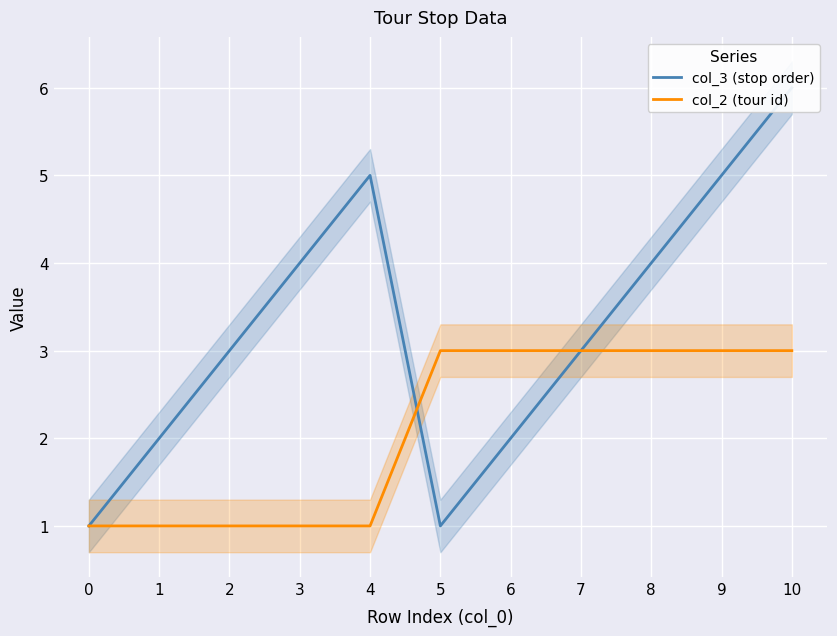

What is the minimum value for col_2 (tour id)?

1